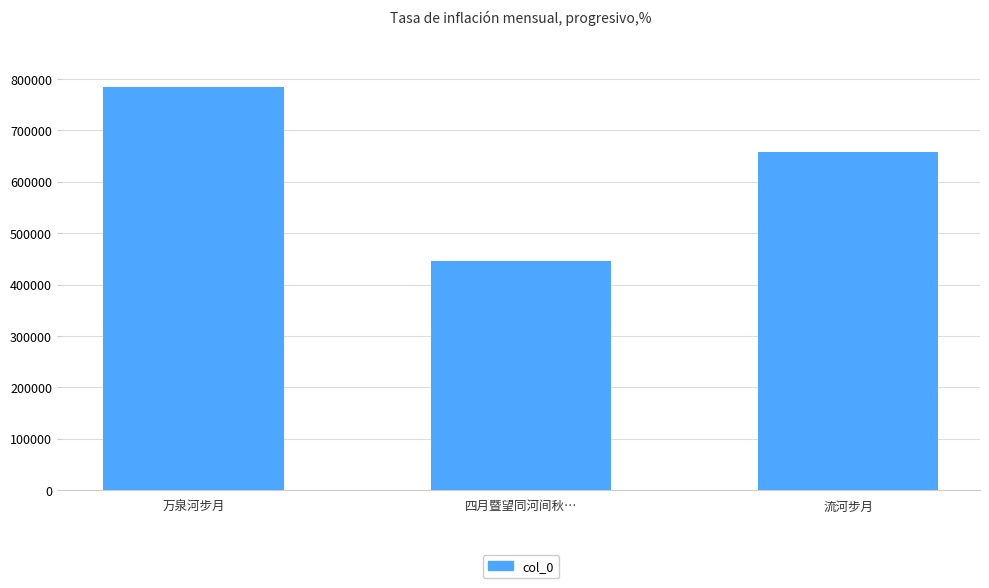

At which label is the value closest to 615300?

流河步月